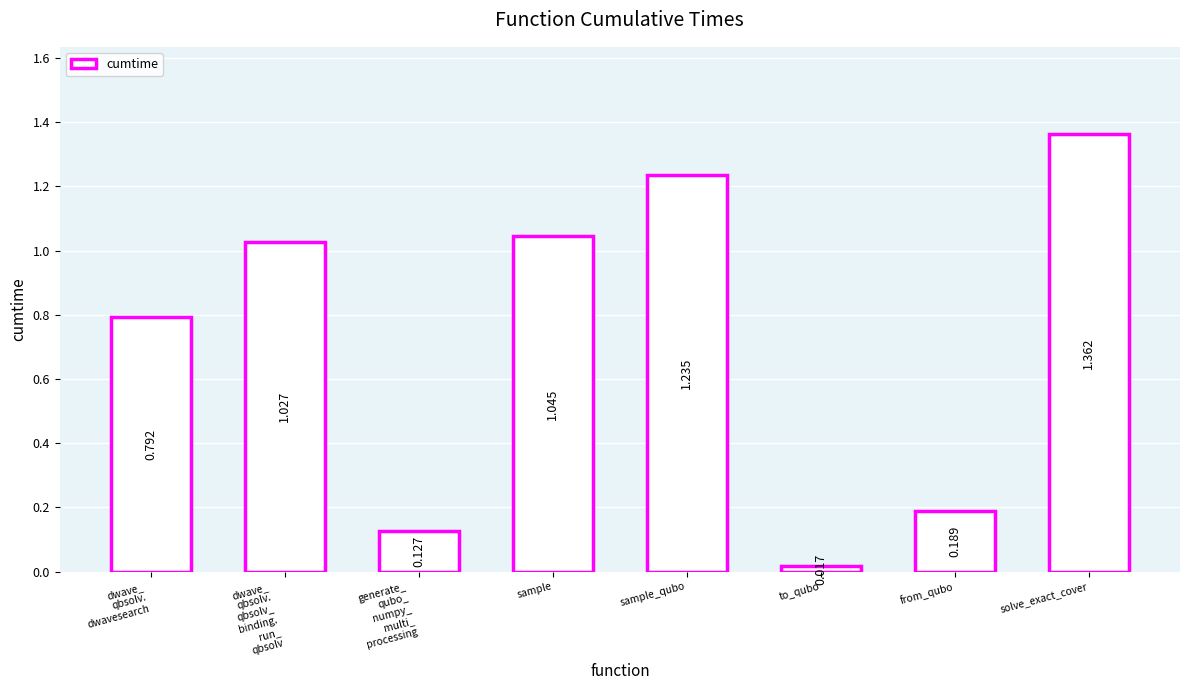

Which label corresponds to the smallest value in the chart?

to_qubo